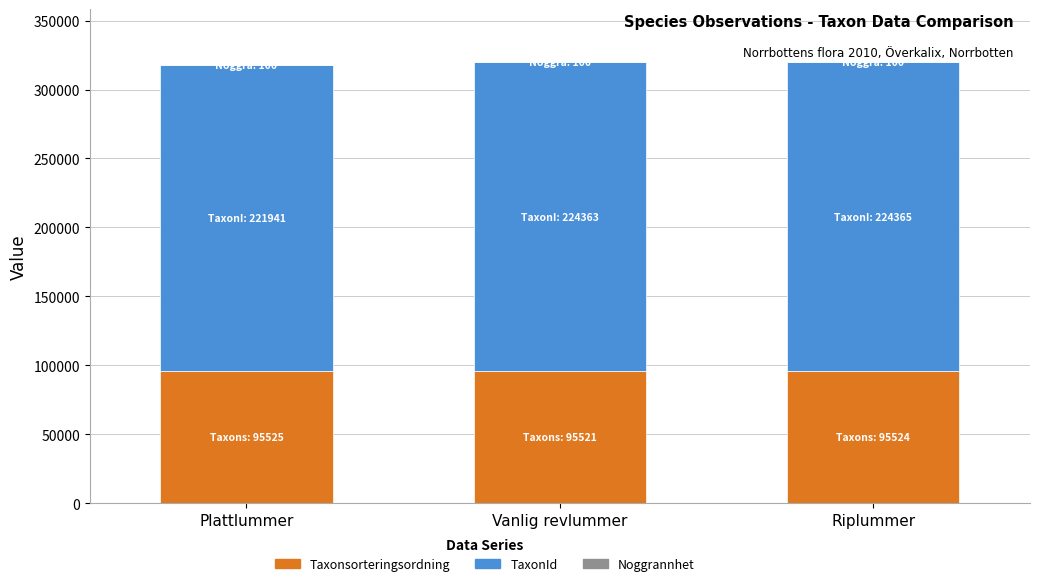

Is it true that Taxonsorteringsordning equals 95525 at Plattlummer?

True